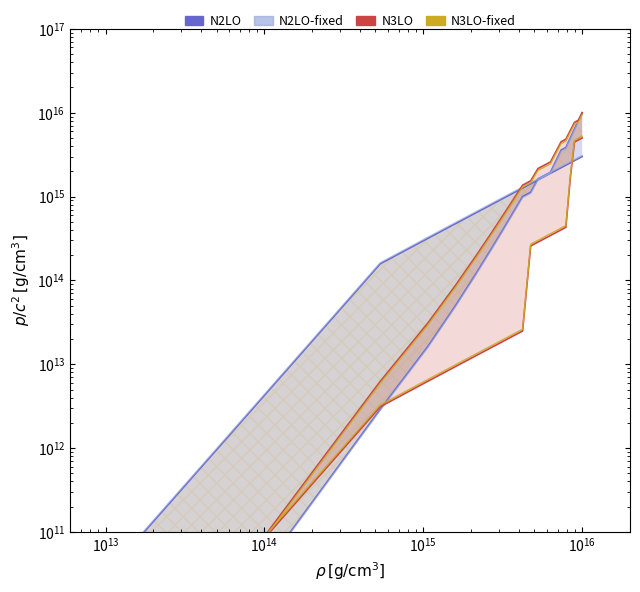

At how many categories does at least one series exceed 6971076345893980?

3